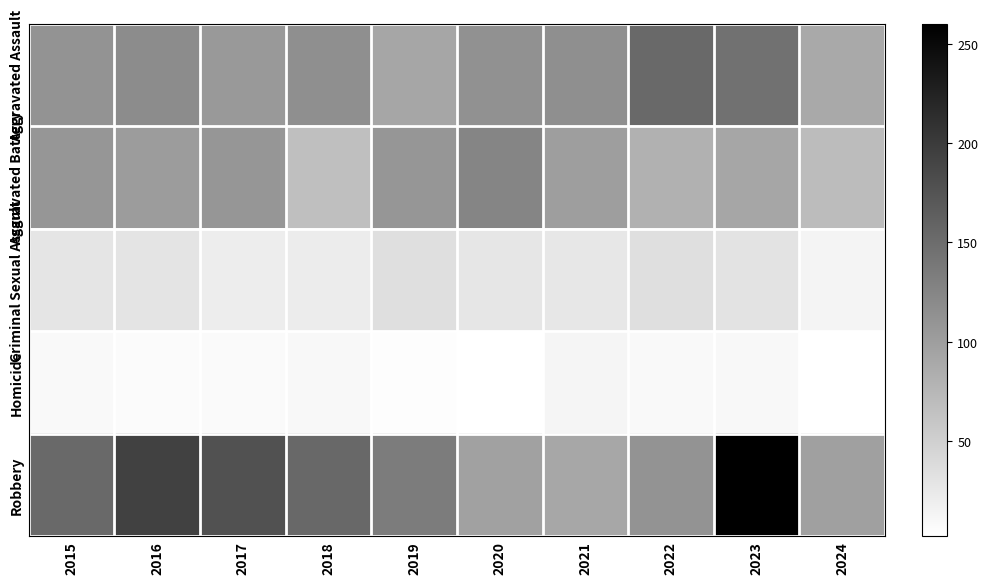

Reading left to right, transcribe all the data shown in this chart.

Aggravated Assault: 2015=110	2016=118	2017=105	2018=115	2019=92	2020=113	2021=115	2022=154	2023=145	2024=89
Aggravated Battery: 2015=108	2016=102	2017=108	2018=67	2019=108	2020=125	2021=100	2022=81	2023=92	2024=70
Criminal Sexual Assault: 2015=29	2016=30	2017=21	2018=22	2019=35	2020=28	2021=27	2022=35	2023=31	2024=14
Homicide: 2015=9	2016=7	2017=8	2018=10	2019=5	2020=2	2021=13	2022=9	2023=10	2024=3
Robbery: 2015=154	2016=194	2017=178	2018=155	2019=135	2020=97	2021=91	2022=111	2023=260	2024=98